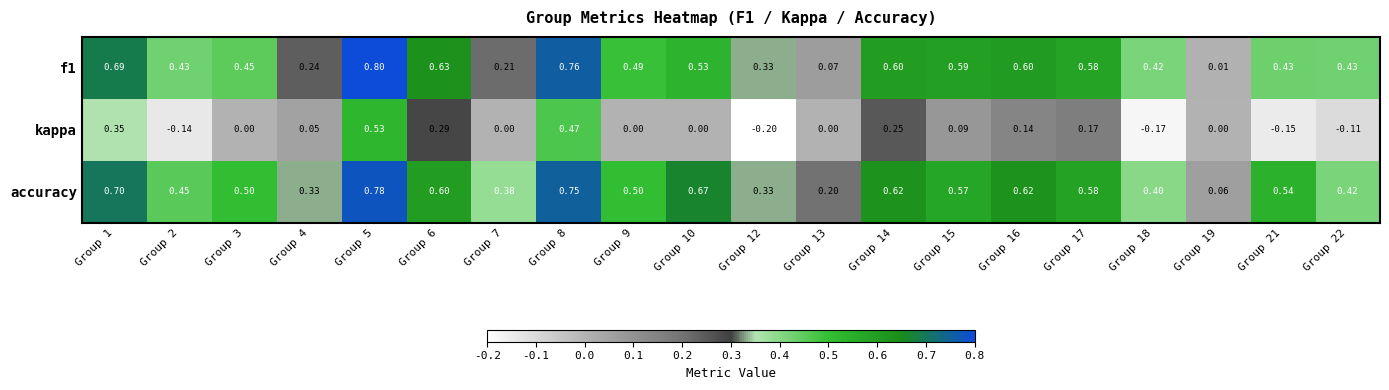

Which series has the largest total across all categories?

accuracy